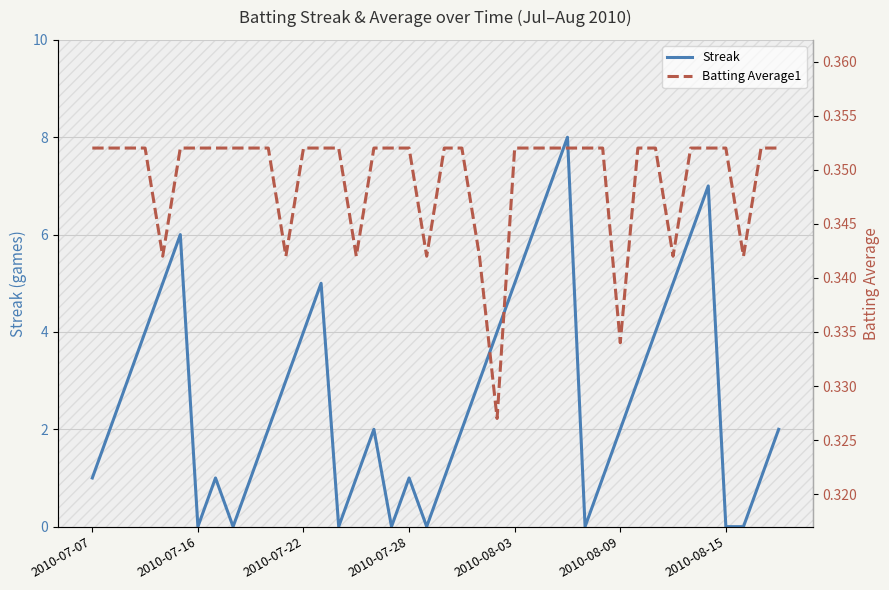

Reading left to right, list all the values displayed in this chart.

Streak: 1.0	2.0	3.0	4.0	5.0	6.0	0.0	1.0	0.0	1.0	2.0	3.0	4.0	5.0	0.0	1.0	2.0	0.0	1.0	0.0	1.0	2.0	3.0	4.0	5.0	6.0	7.0	8.0	0.0	1.0	2.0	3.0	4.0	5.0	6.0	7.0	0.0	0.0	1.0	2.0
Batting Average1: 0.4	0.4	0.4	0.4	0.3	0.4	0.4	0.4	0.4	0.4	0.4	0.3	0.4	0.4	0.4	0.3	0.4	0.4	0.4	0.3	0.4	0.4	0.3	0.3	0.4	0.4	0.4	0.4	0.4	0.4	0.3	0.4	0.4	0.3	0.4	0.4	0.4	0.3	0.4	0.4